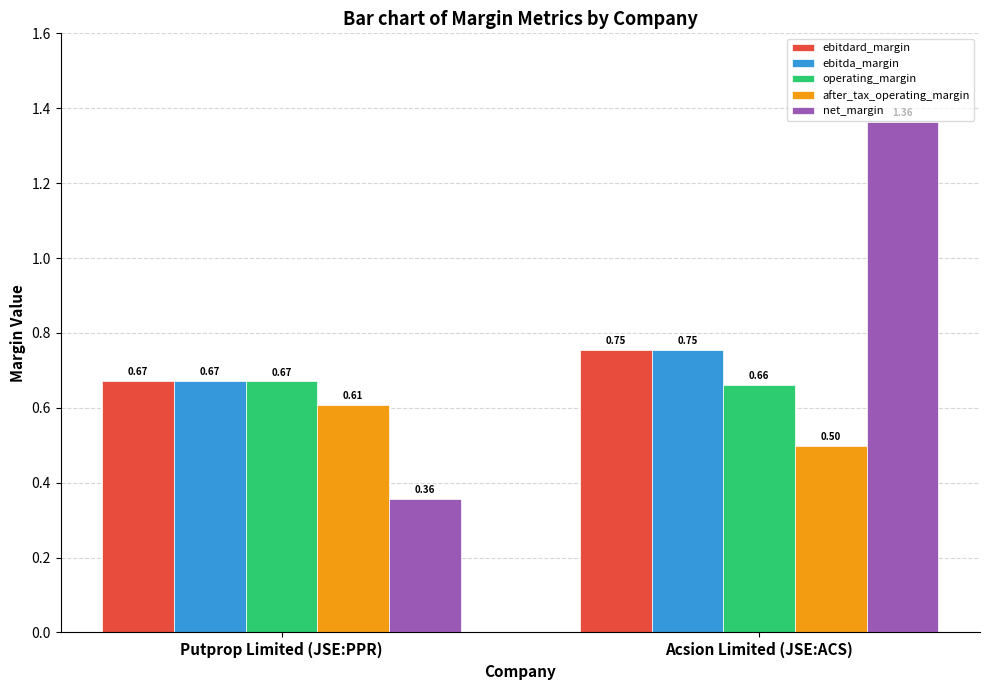

The net_margin series shows 0.5 at Putprop Limited (JSE:PPR). True or false?

False